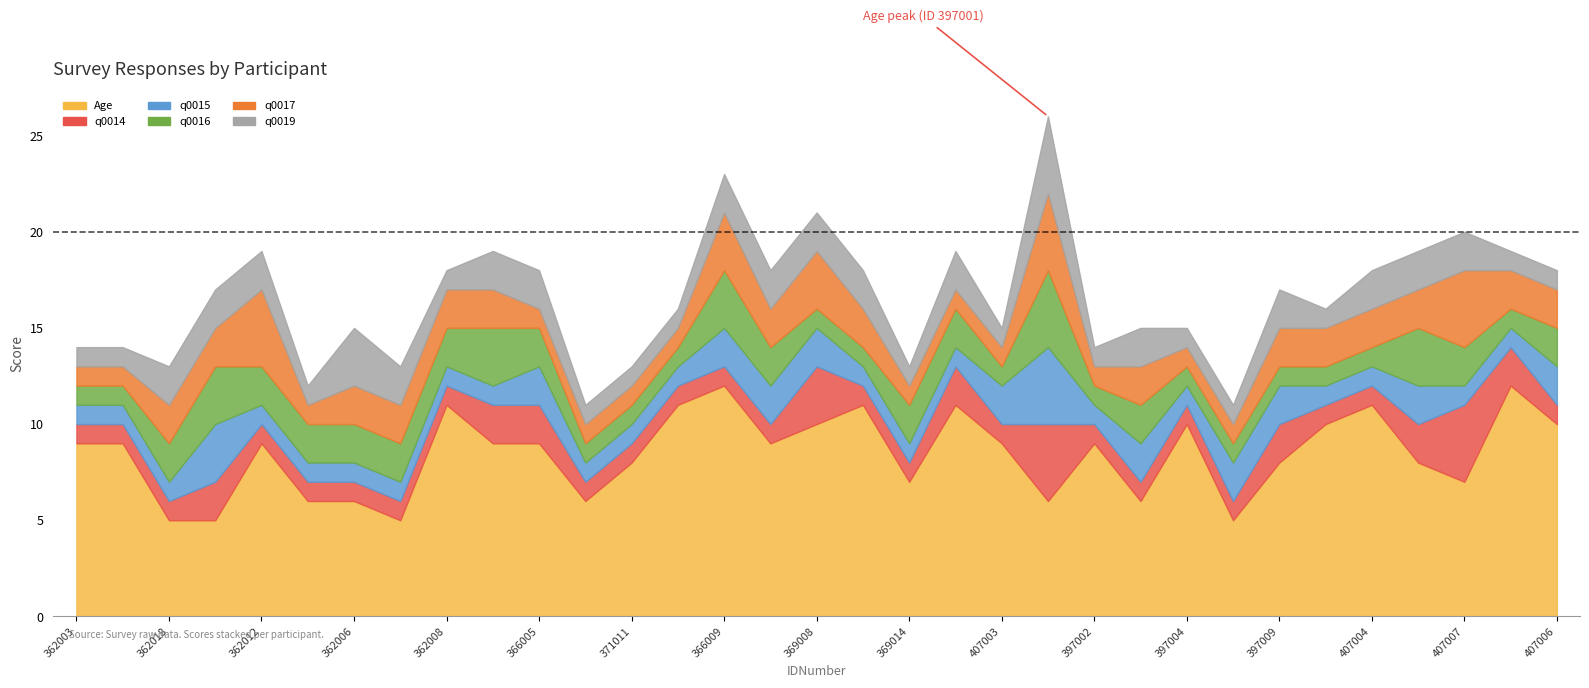

How many categories are shown in the chart?

33